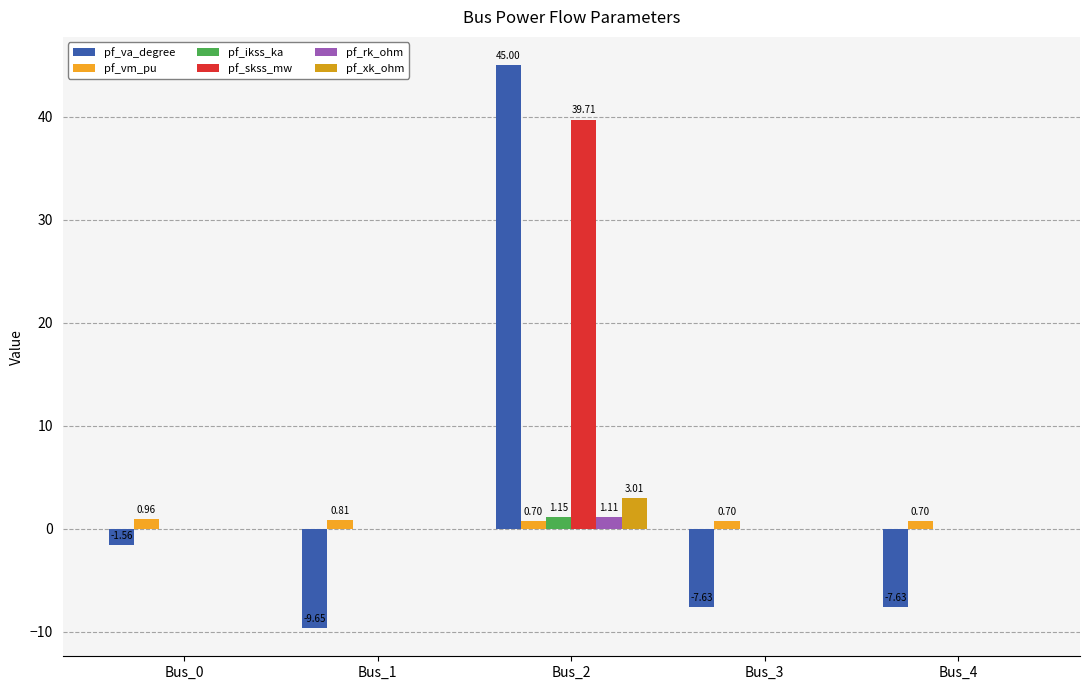

How many distinct data groups are displayed?

6